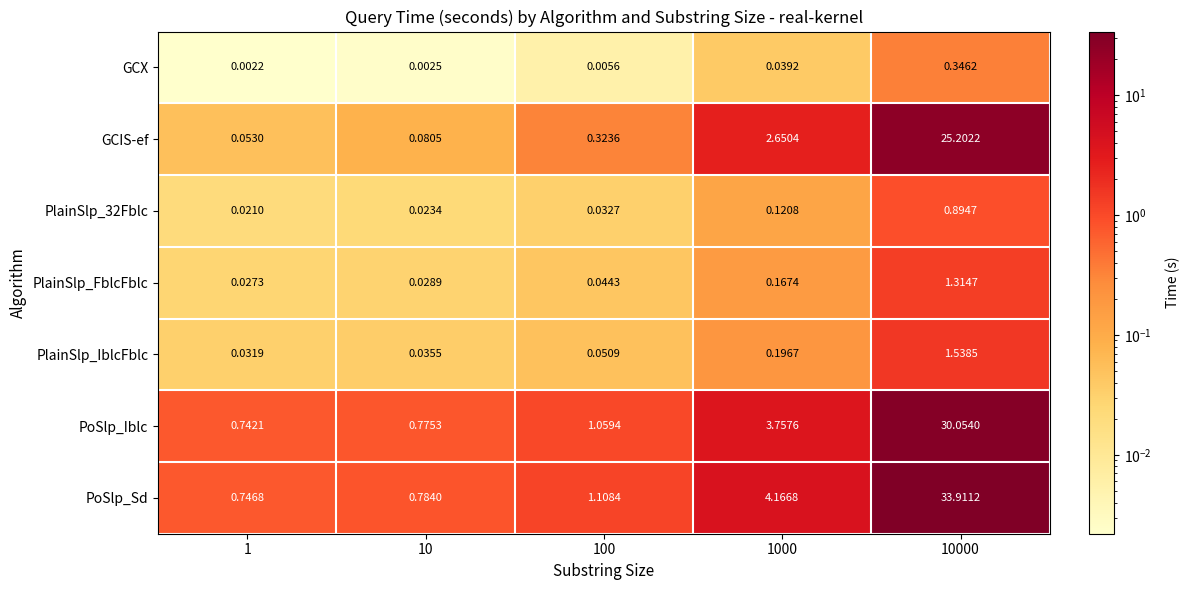

Which series has the largest range (max minus min)?

PoSlp_Sd